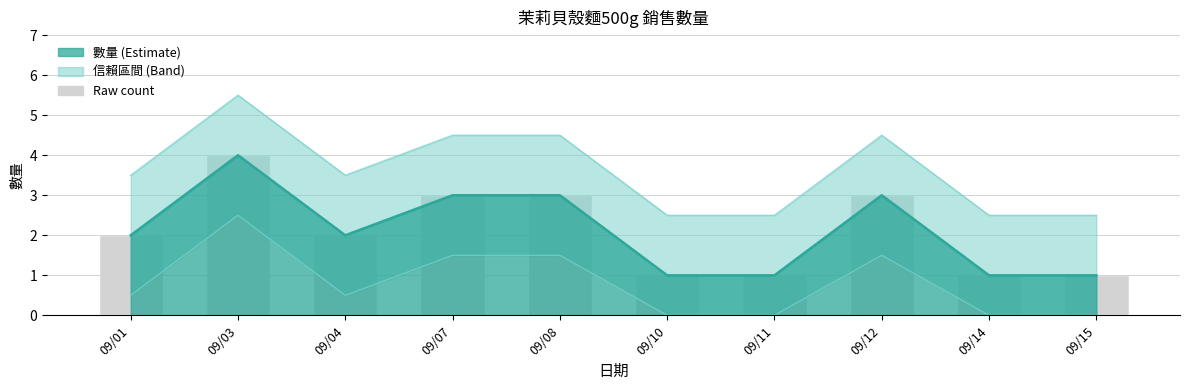

What is the sum of all values?

21